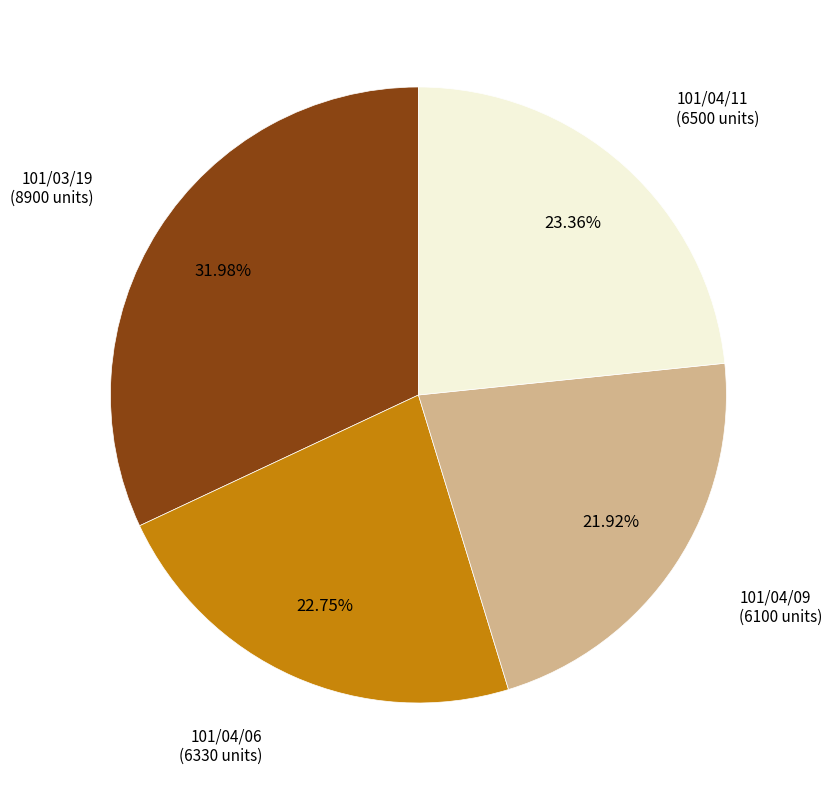

Is there any slice that represents more than half of the pie?

No